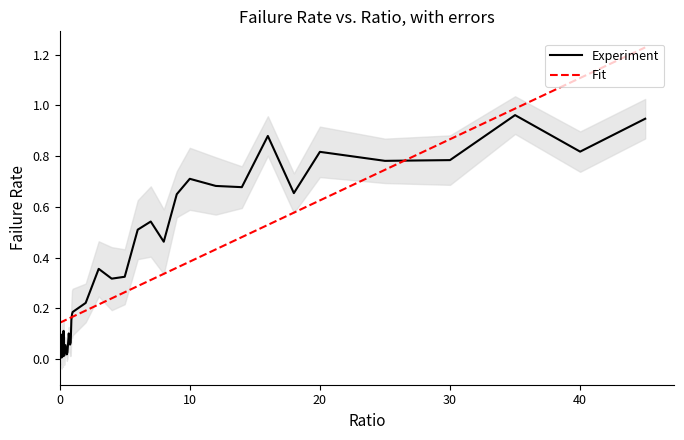

What are all the series names shown in the legend?

Experiment, Fit